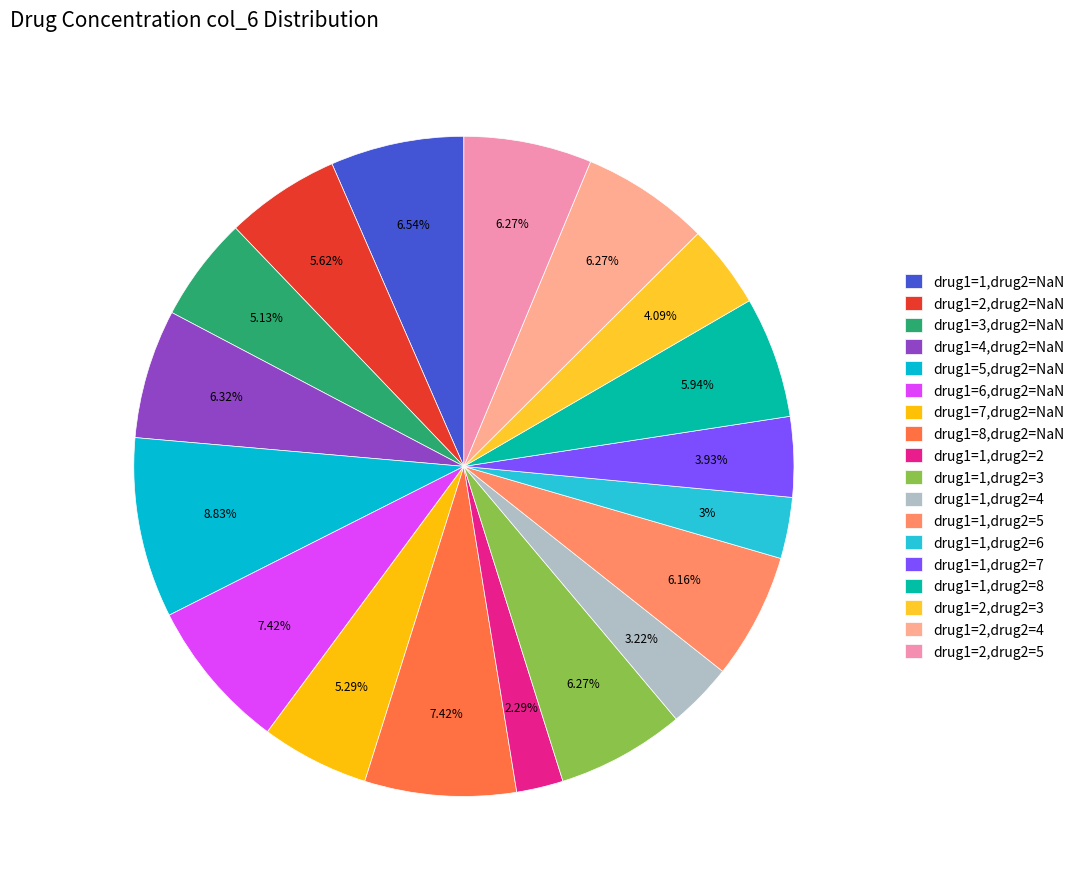

Count the number of slices in the pie.

18